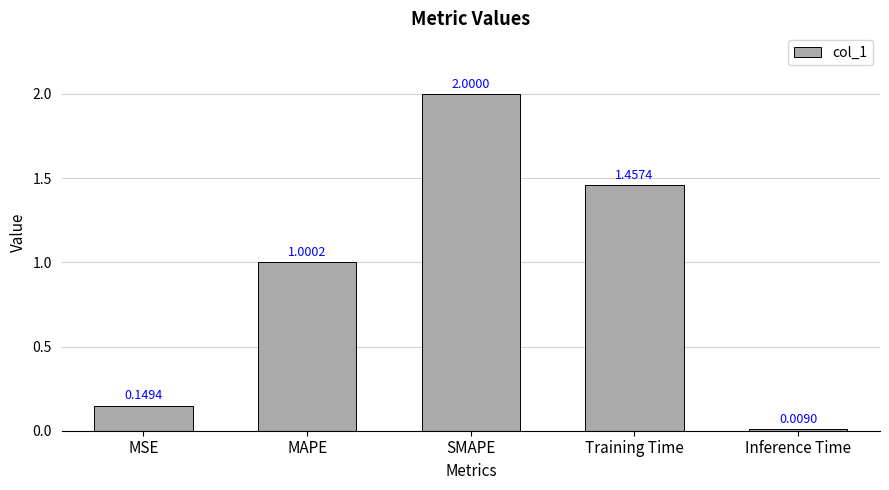

How many values exceed 1?

3